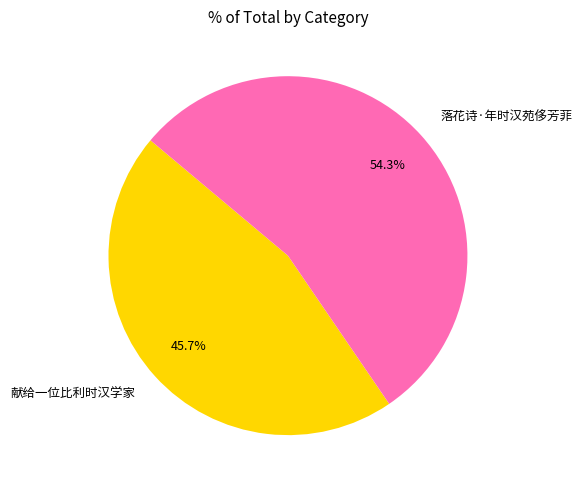

How many segments does this pie chart have?

2